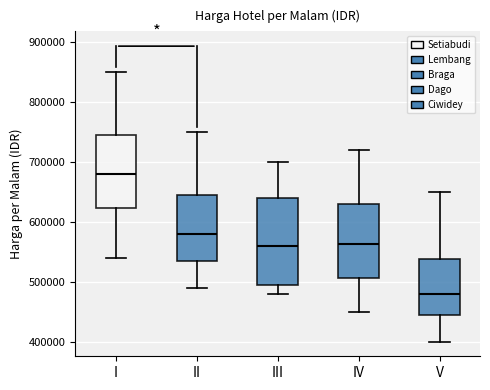

Which box's median line is the lowest?

V